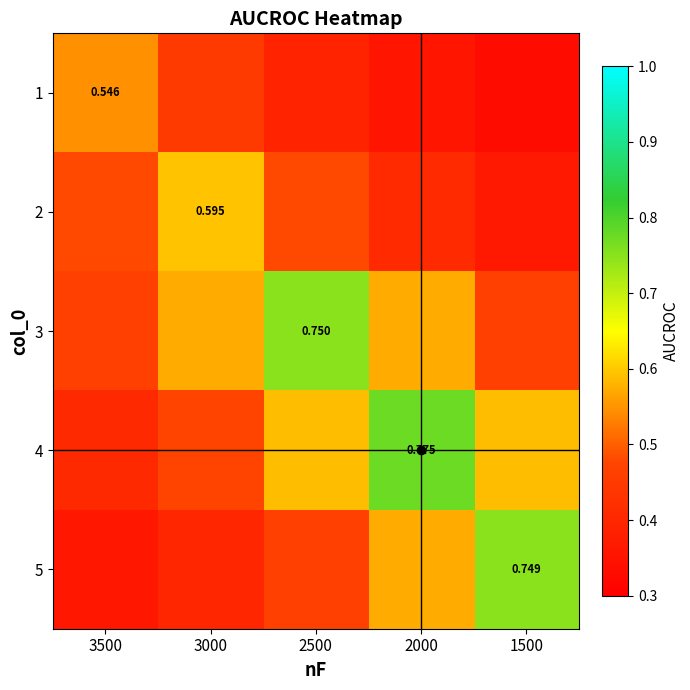

Which has a higher value, 2500 or 2000?

2500